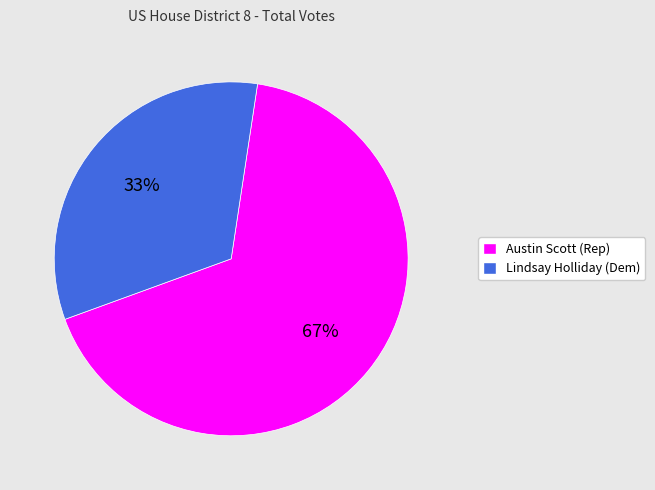

Count the number of slices in the pie.

2